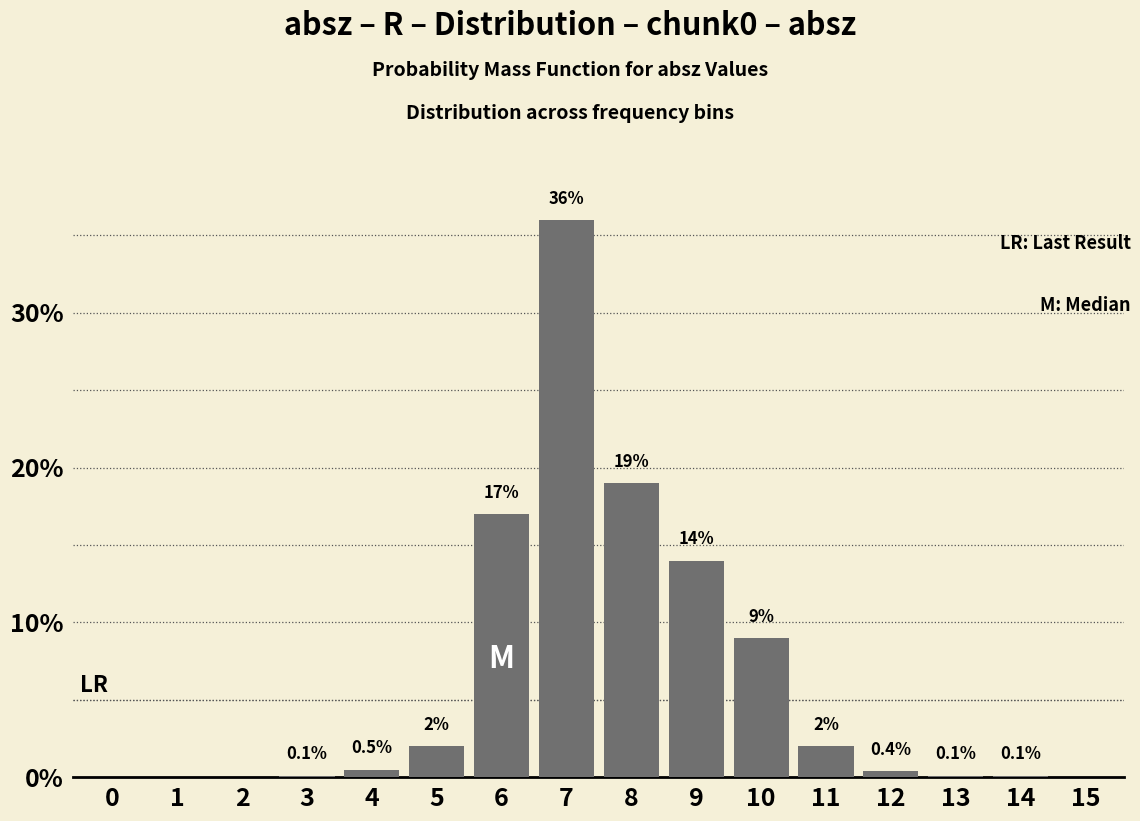

Reading left to right, list all the values displayed in this chart.

0=0.0	1=0.0	2=0.0	3=0.1	4=0.5	5=2.0	6=17.0	7=36.0	8=19.0	9=14.0	10=9.0	11=2.0	12=0.4	13=0.1	14=0.1	15=0.0